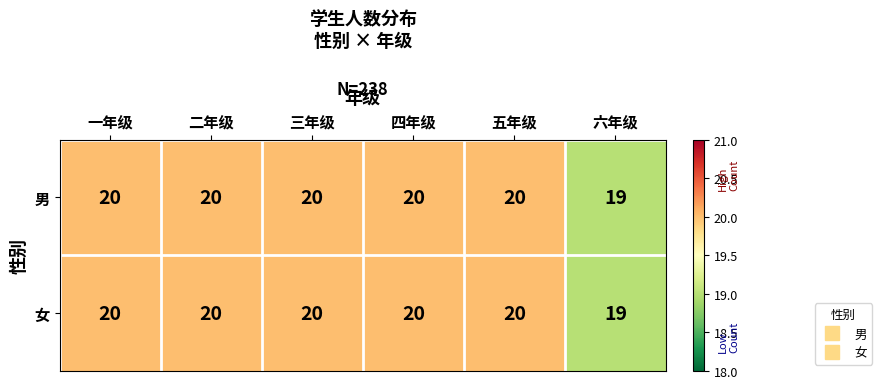

What is the total value across all series at 三年级?

40